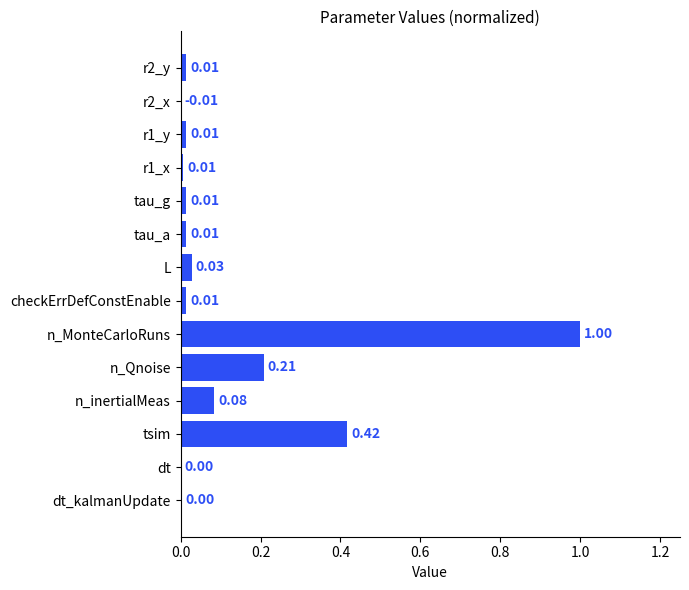

What is the sum of all values?

1.8